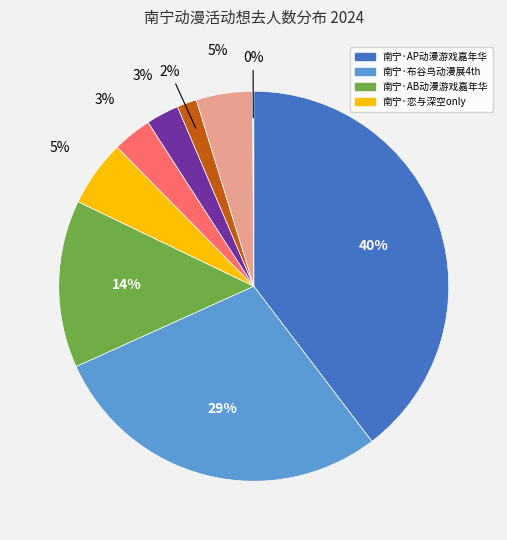

To the nearest percent, what is the difference between the largest and smallest slice percentages?

40%